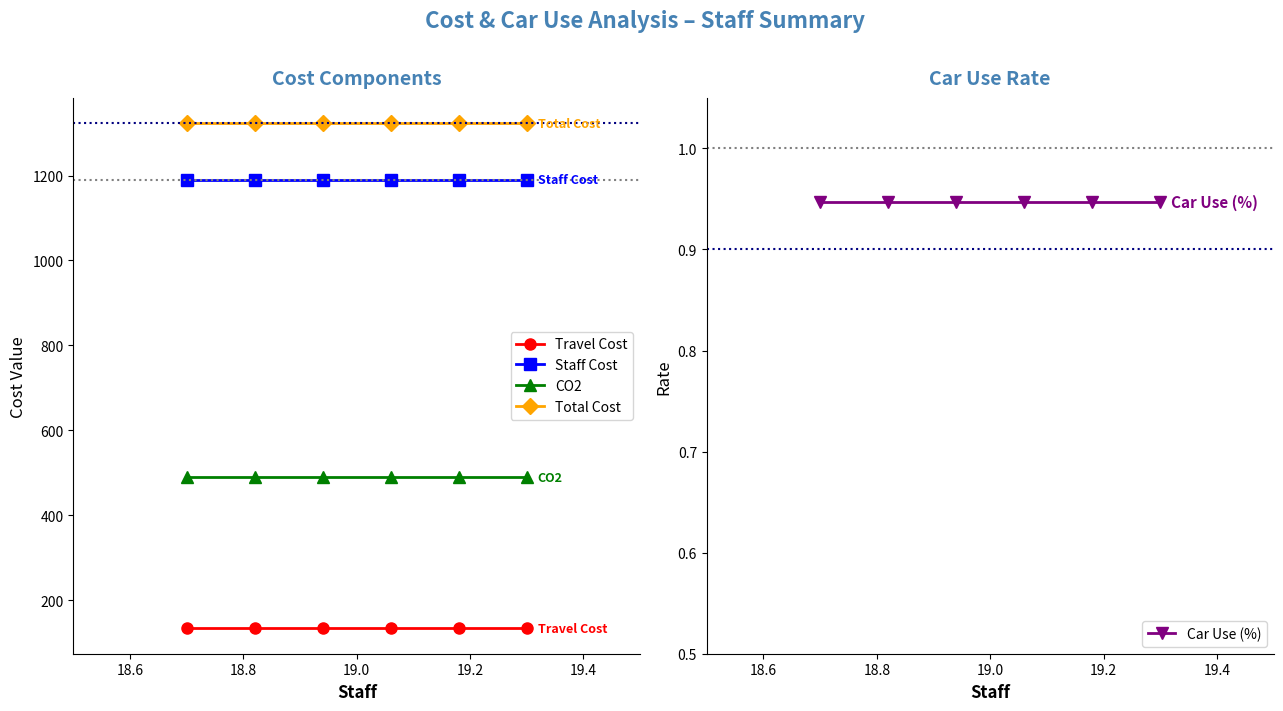

What is the minimum value for Staff Cost?

1189.7